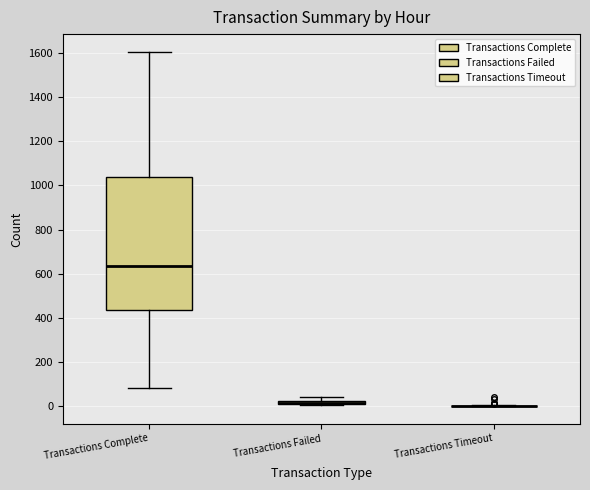

Which box is the tallest, from its lower edge to its upper edge?

Transactions Complete